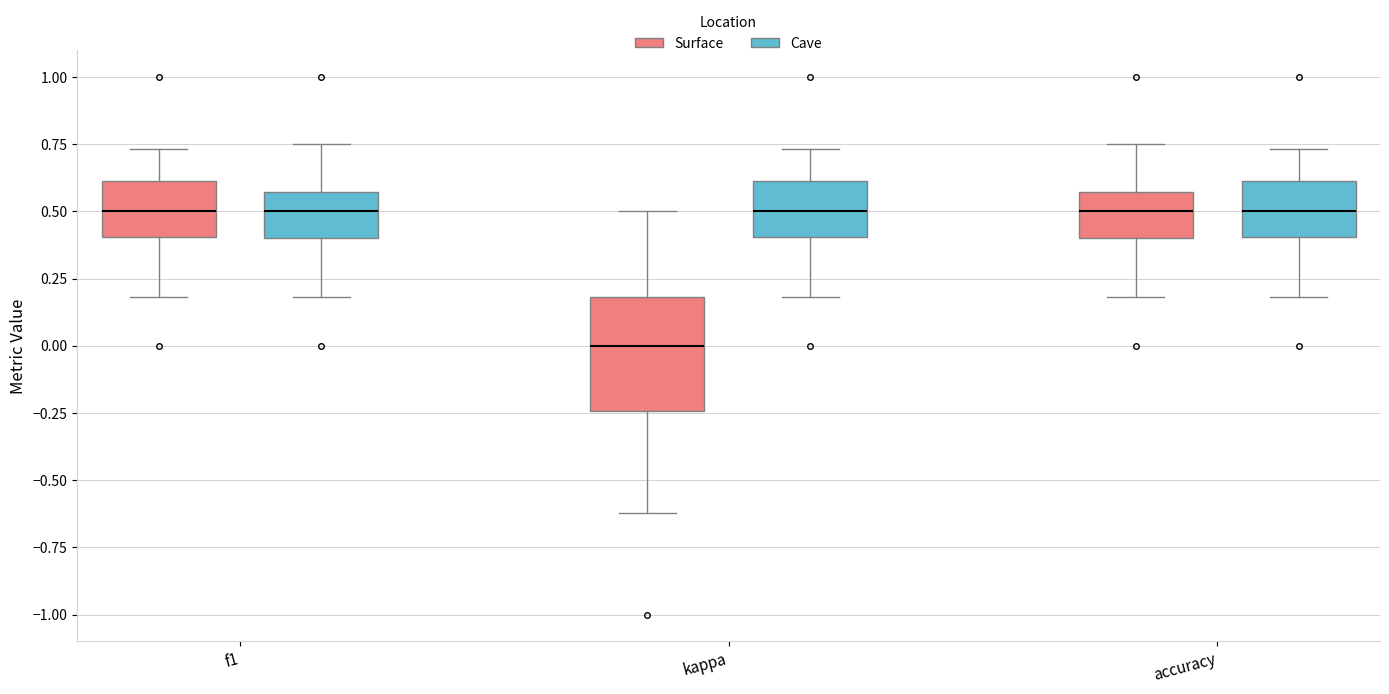

Comparing the boxes themselves (not the whiskers), which one is the tallest?

kappa (Surface)